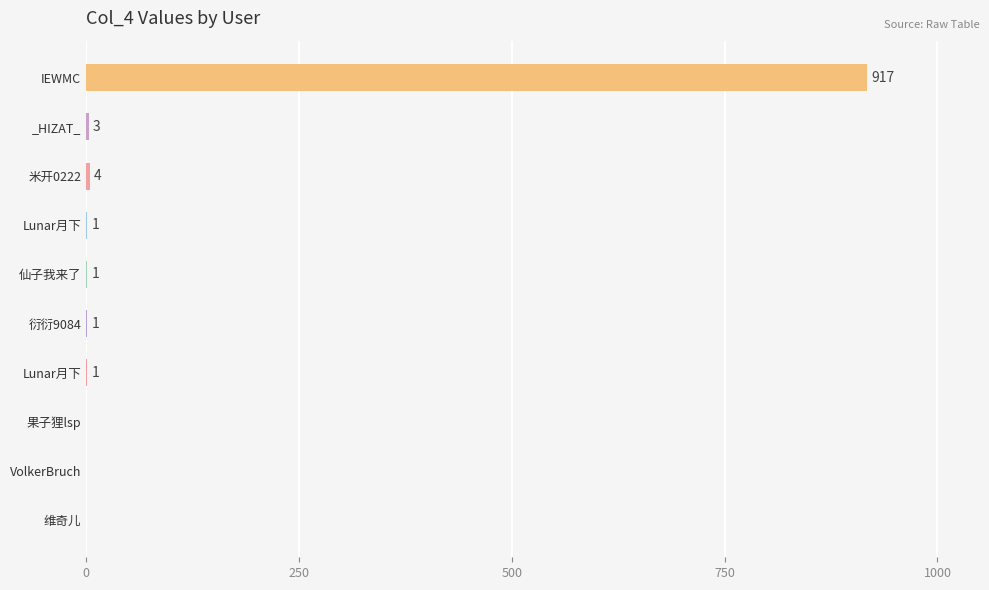

What is the greatest value displayed?

917